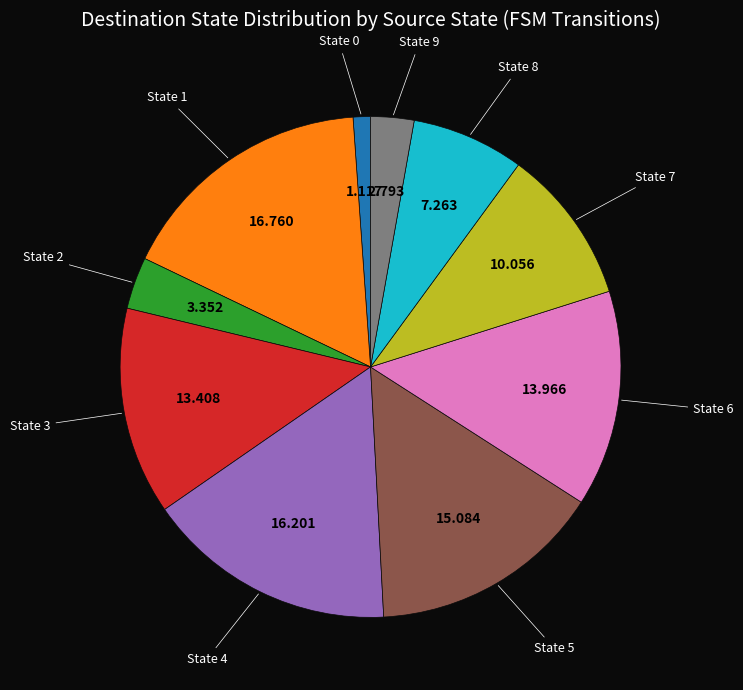

What is the smallest slice in the pie chart?

State 0